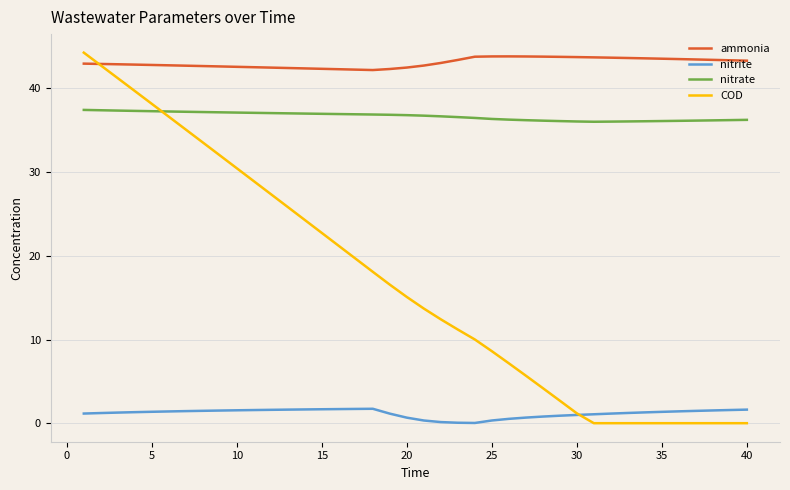

True or false: nitrate and ammonia intersect in this chart.

False